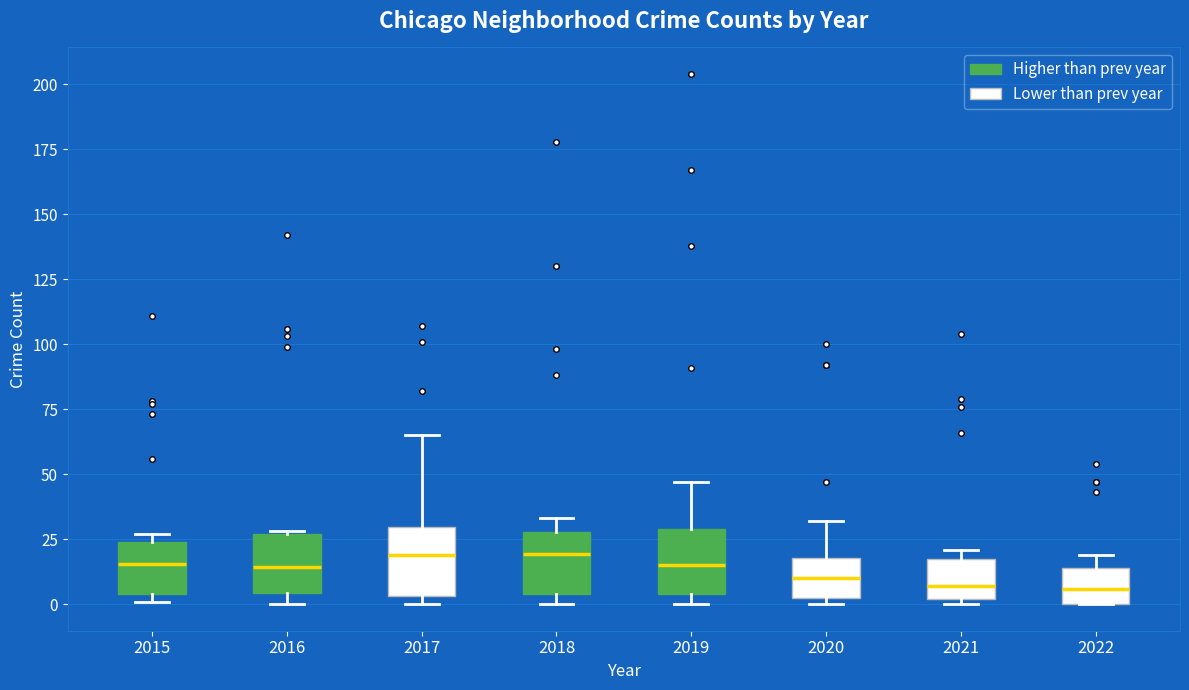

Reading left to right, read every box against the y-axis: the position of its median line, the range the box covers, and the ends of its whiskers. The values are not printed on the chart, so give them approximately, as read against the axis.

2015: median 15, box 5 to 25, whiskers 0 to 25 (just above the box's upper edge)
2016: median 15, box 5 to 25, whiskers 0 to 30
2017: median 20, box 5 to 30, whiskers 0 to 65
2018: median 20, box 5 to 30, whiskers 0 to 35
2019: median 15, box 5 to 30, whiskers 0 to 45
2020: median 10, box 0 to 20, whiskers 0 (just below the box's lower edge) to 30
2021: median 5, box 0 to 20, whiskers 0 (just below the box's lower edge) to 20 (just above the box's upper edge)
2022: median 5, box 0 to 15, whiskers 0 to 20